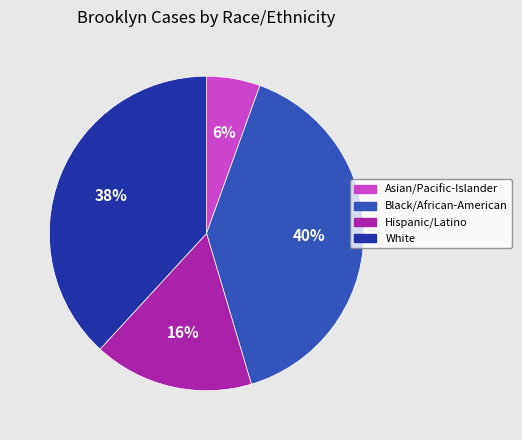

Do White and Black/African-American together represent more than half of the pie?

Yes